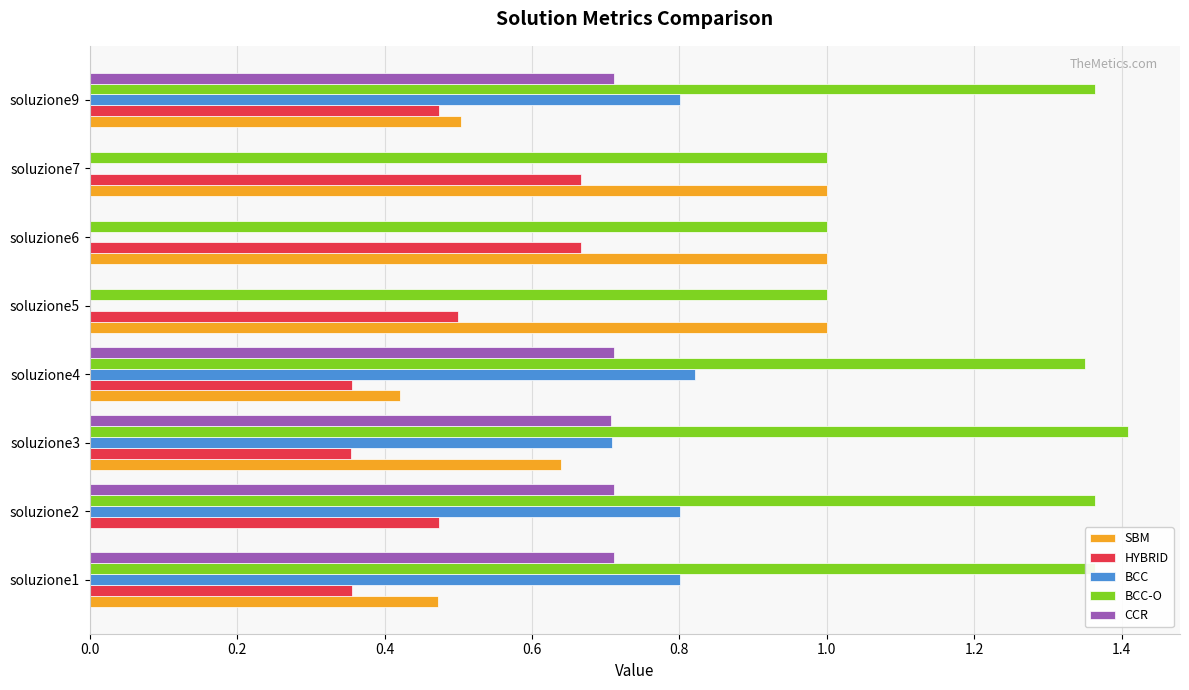

What is the highest value of the SBM series?

1.0